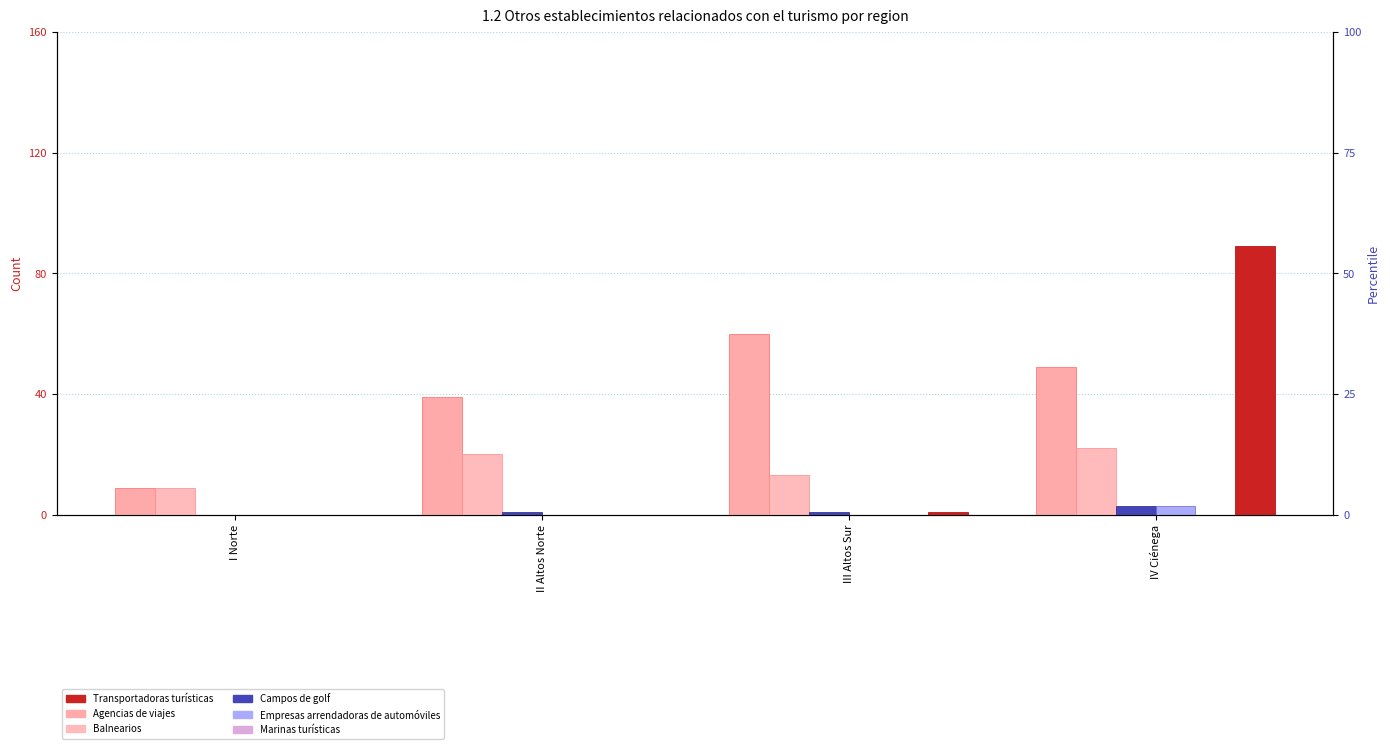

Is it true that Transportadoras turisticas equals 89 at IV Ciénega?

True